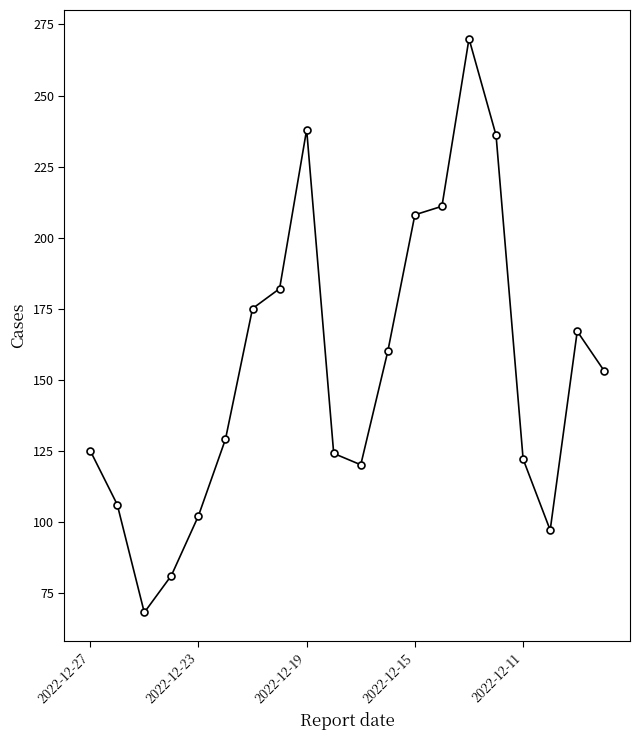

What is the value of the 1st point from the left?

125